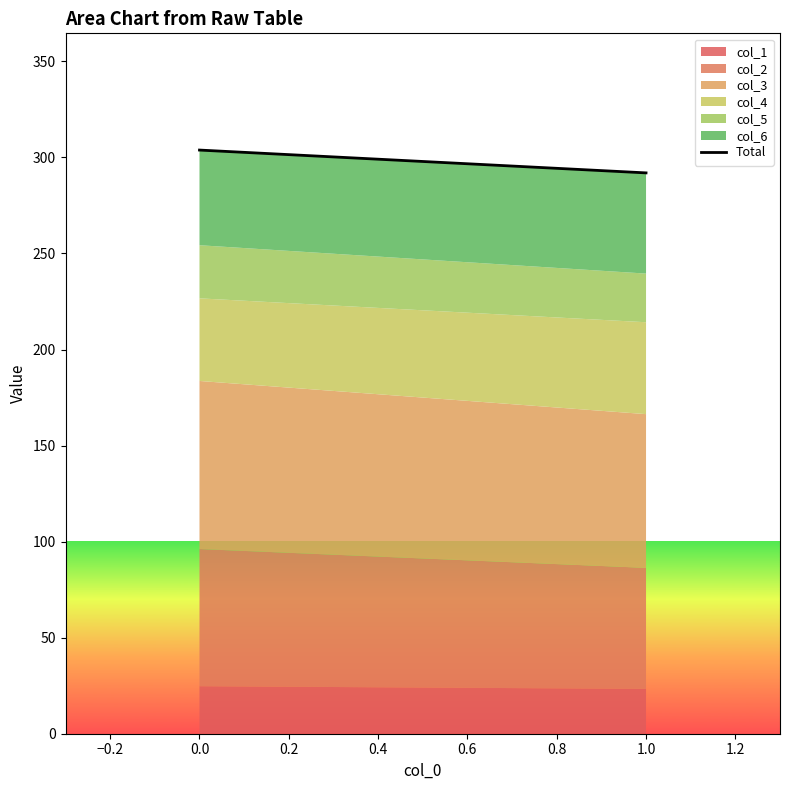

What is the total value across all series at 1.0?

292.0